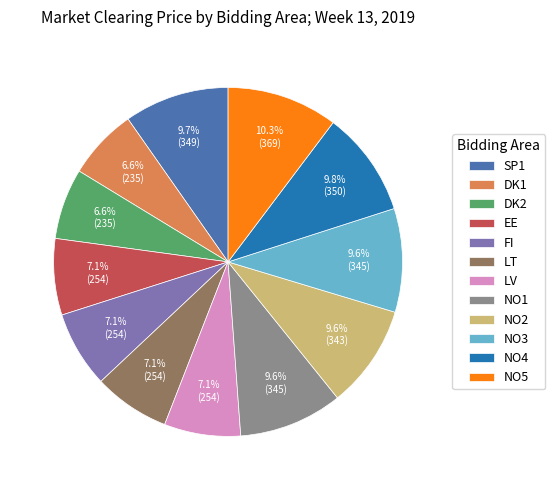

How many segments does this pie chart have?

12